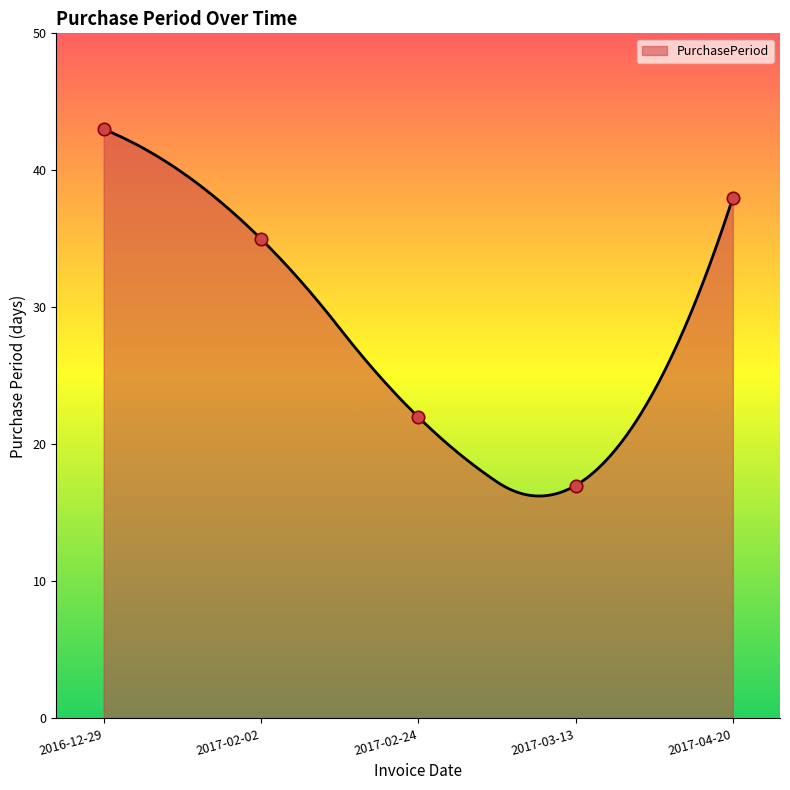

What is the change in value from 2017-02-02 to 2017-03-13?

-18